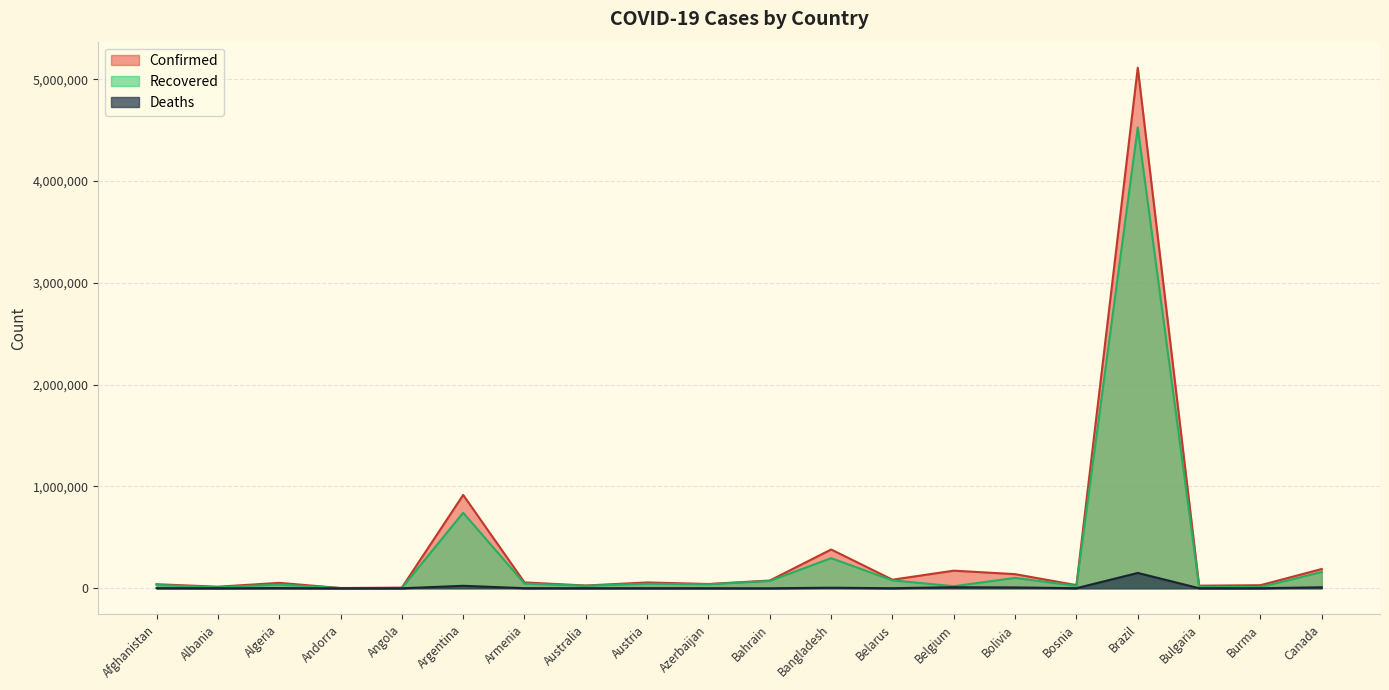

At which category does Recovered reach its first local valley?

Albania